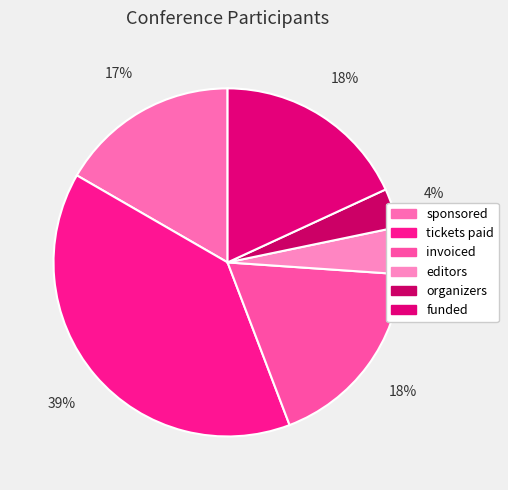

Rank the categories by value from highest to lowest.

tickets paid, invoiced, funded, sponsored, editors, organizers